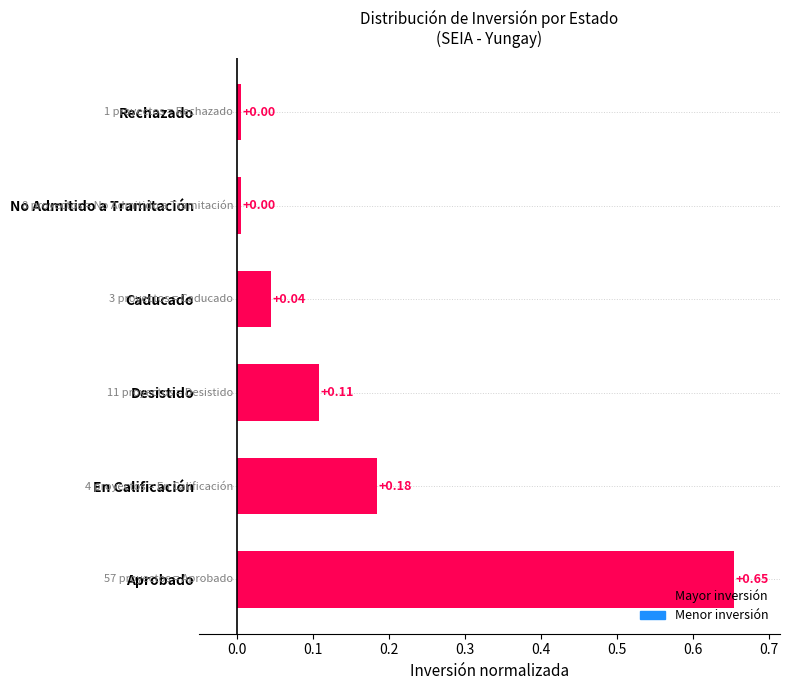

Which label corresponds to the largest value in the chart?

Aprobado